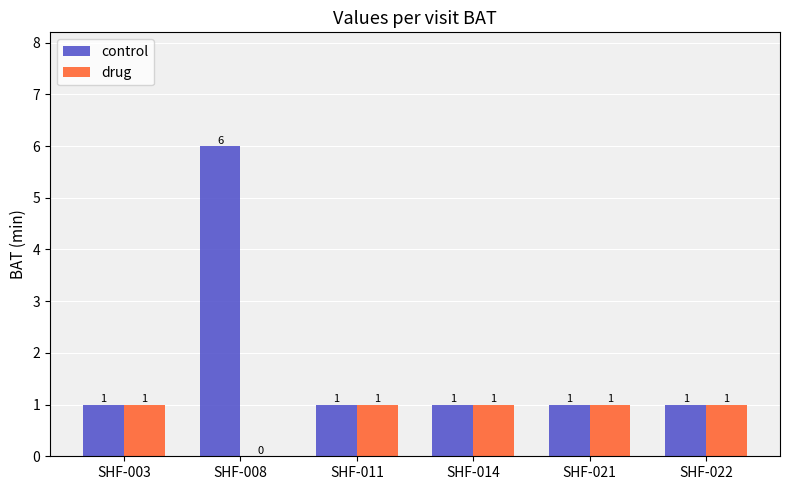

The control series shows 2 at SHF-021. True or false?

False